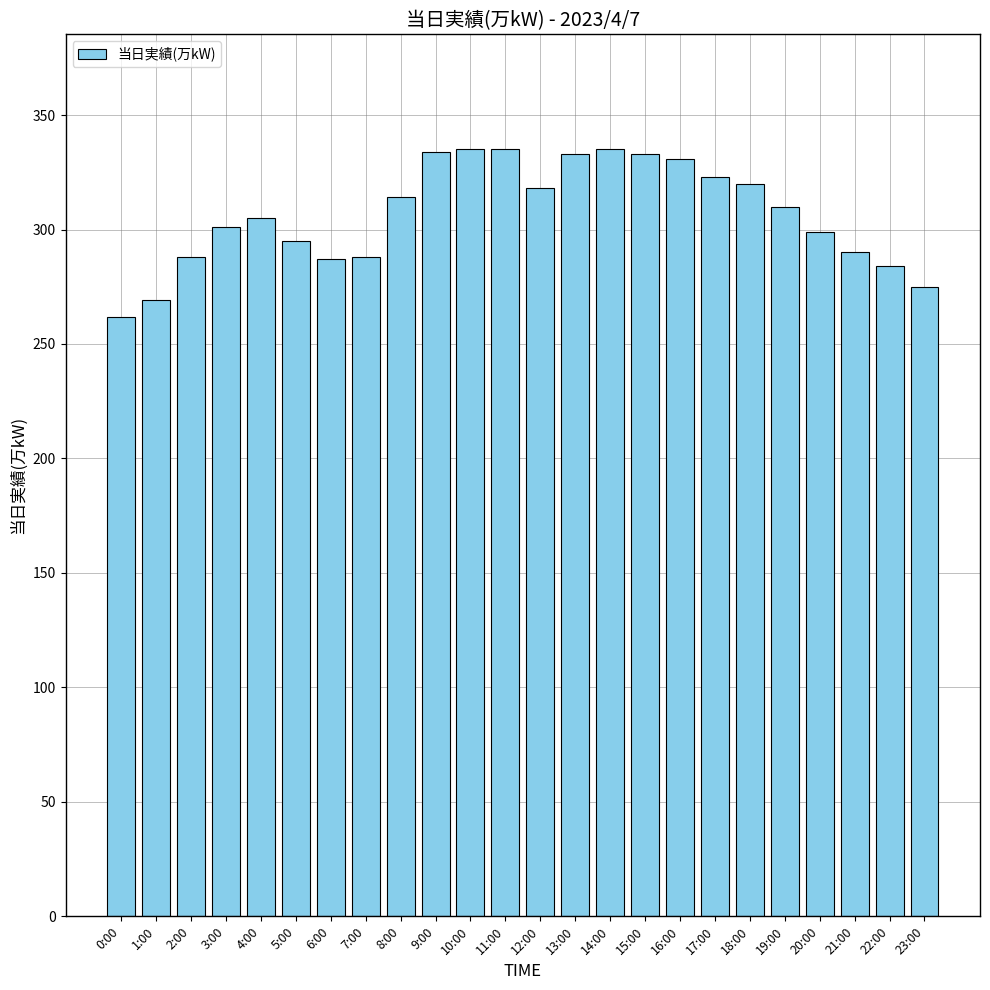

At which label does the data first exceed 310?

8:00